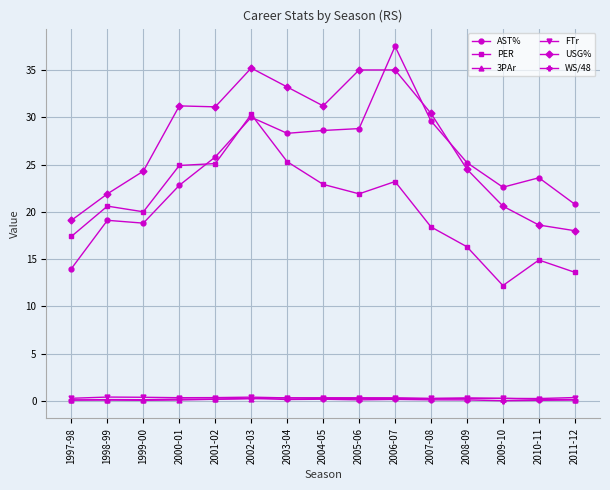

True or false: USG% and PER intersect in this chart.

False